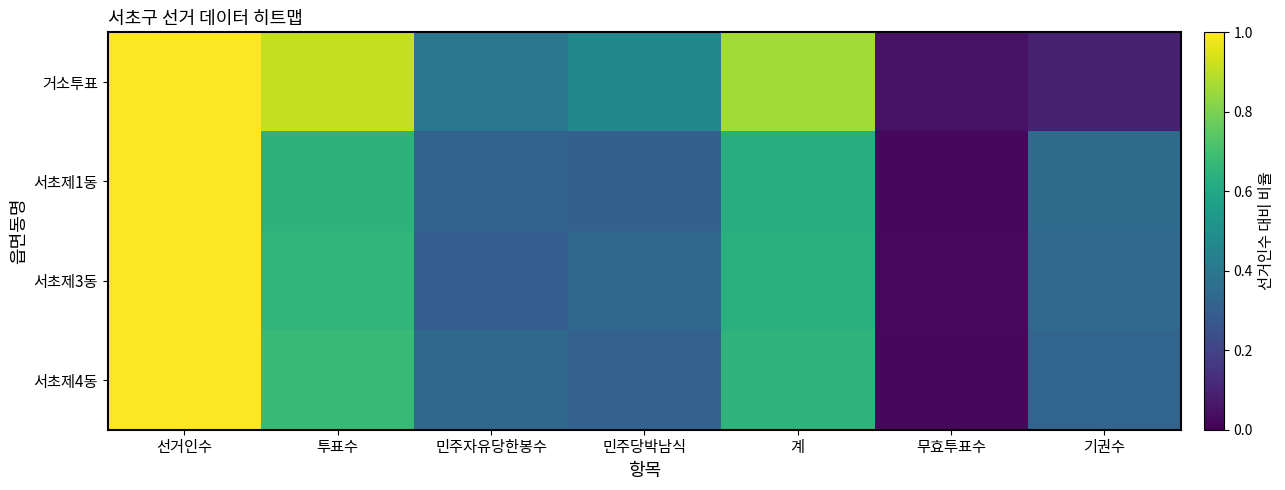

Which series changed the most between 선거인수 and 투표수?

서초제1동